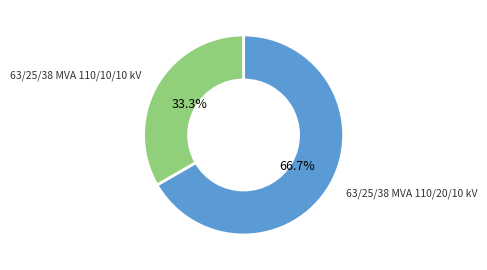

To the nearest percent, what is the average slice percentage?

50%